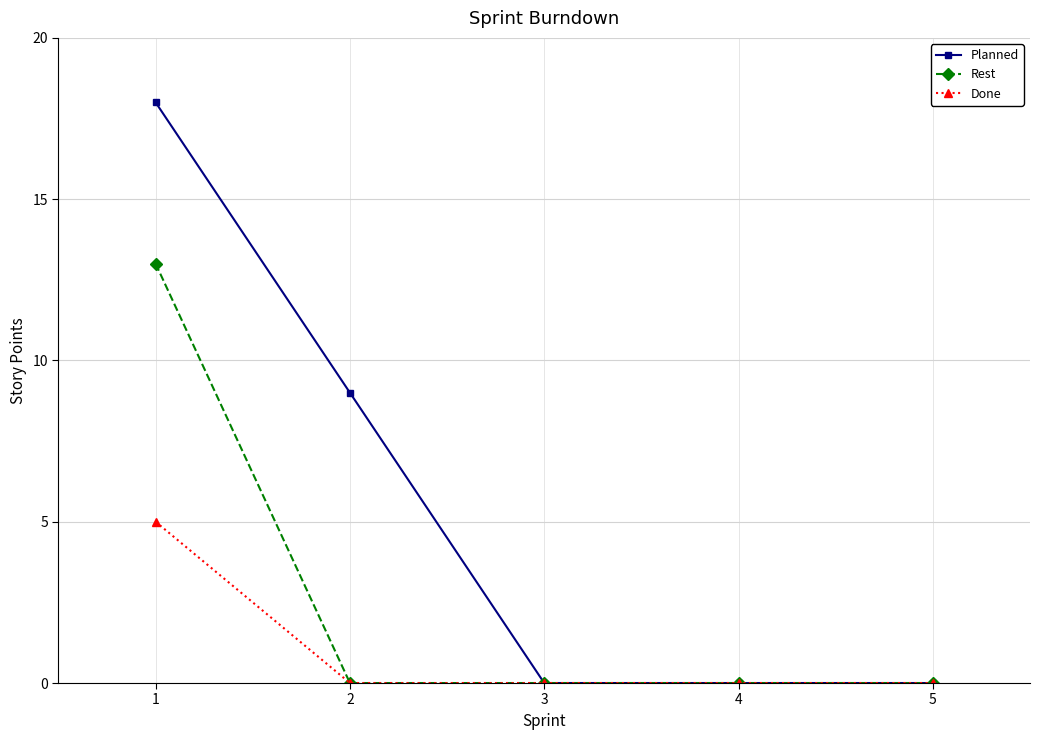

The Rest series shows 5 at 4. True or false?

False